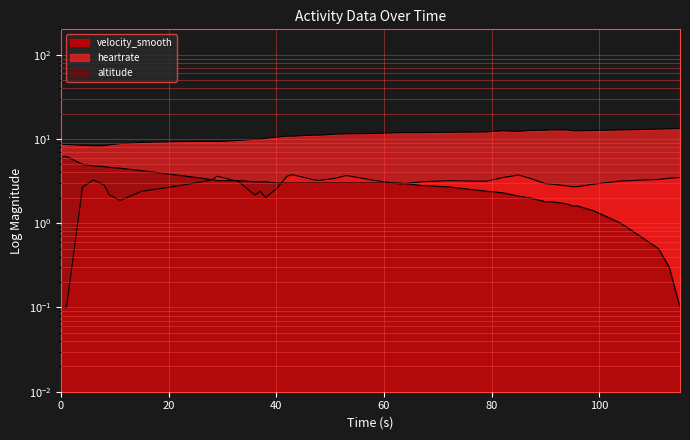

What is the greatest value displayed?

13.3